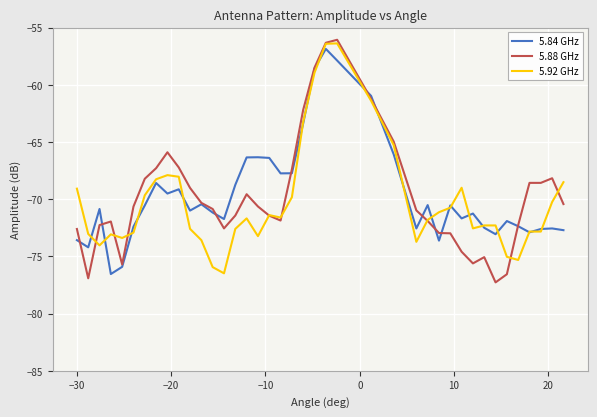

Which series ends up on top after the final intersection of 5.84 GHz and 5.88 GHz?

5.88 GHz